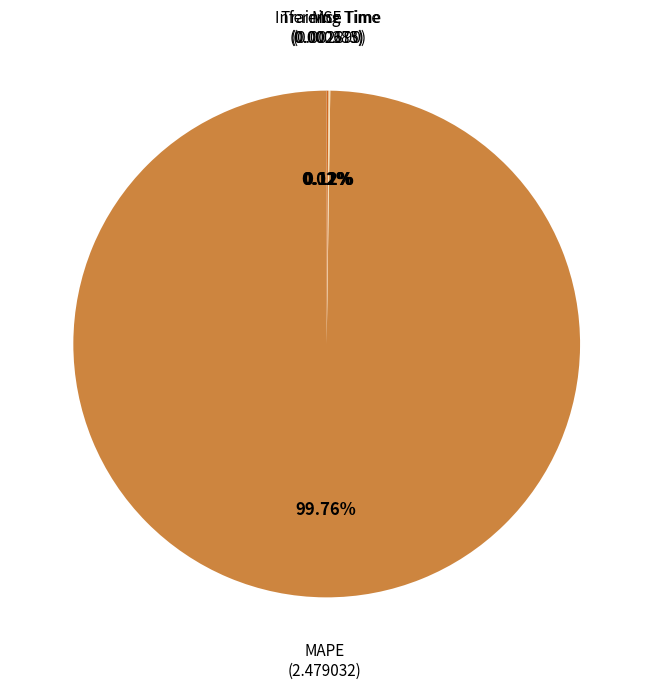

Which category has the biggest portion of the pie?

MAPE